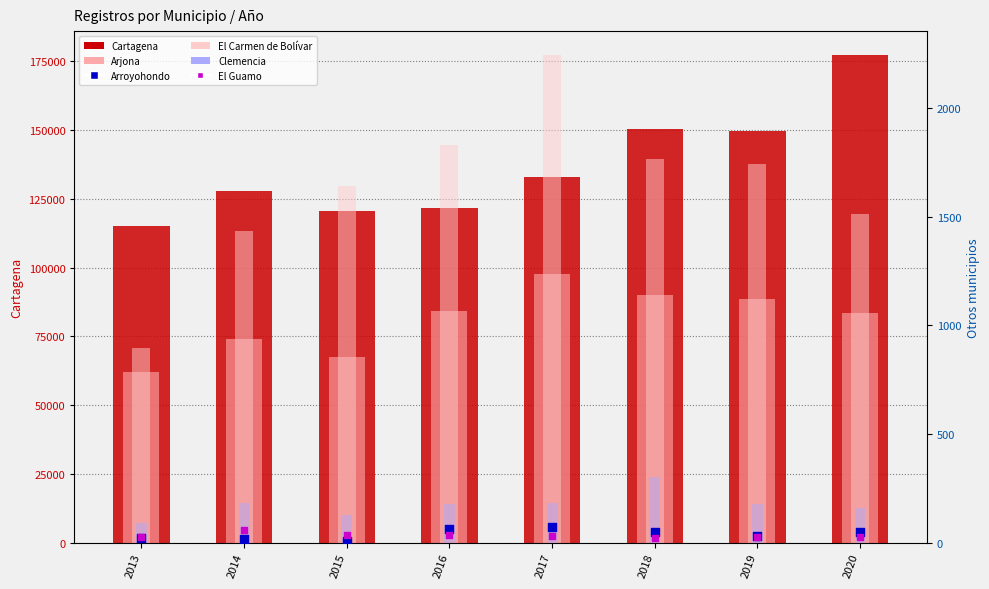

At which category is the sum across all series the highest?

2020